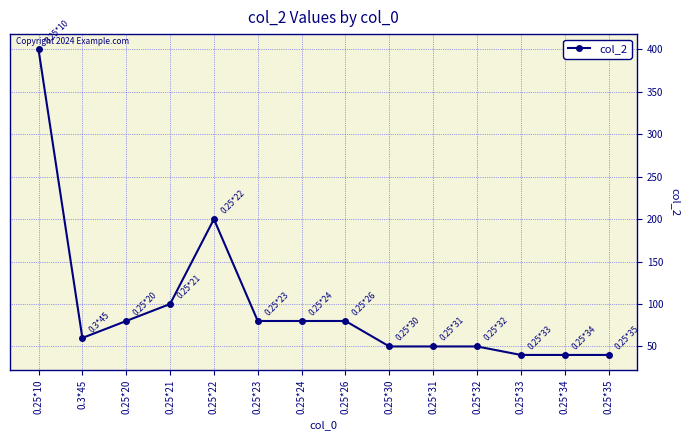

What position from the left is 0.25*30?

9